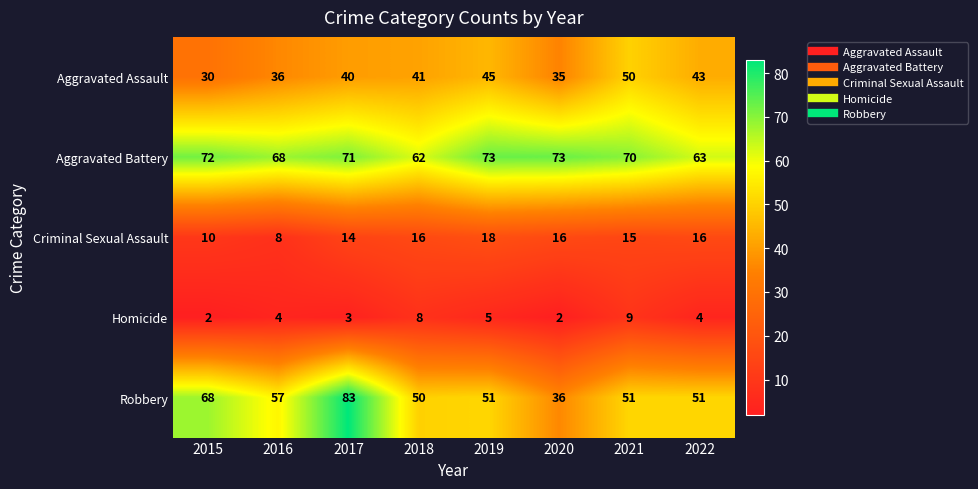

Count the Homicide values in the range 3 to 8.

5